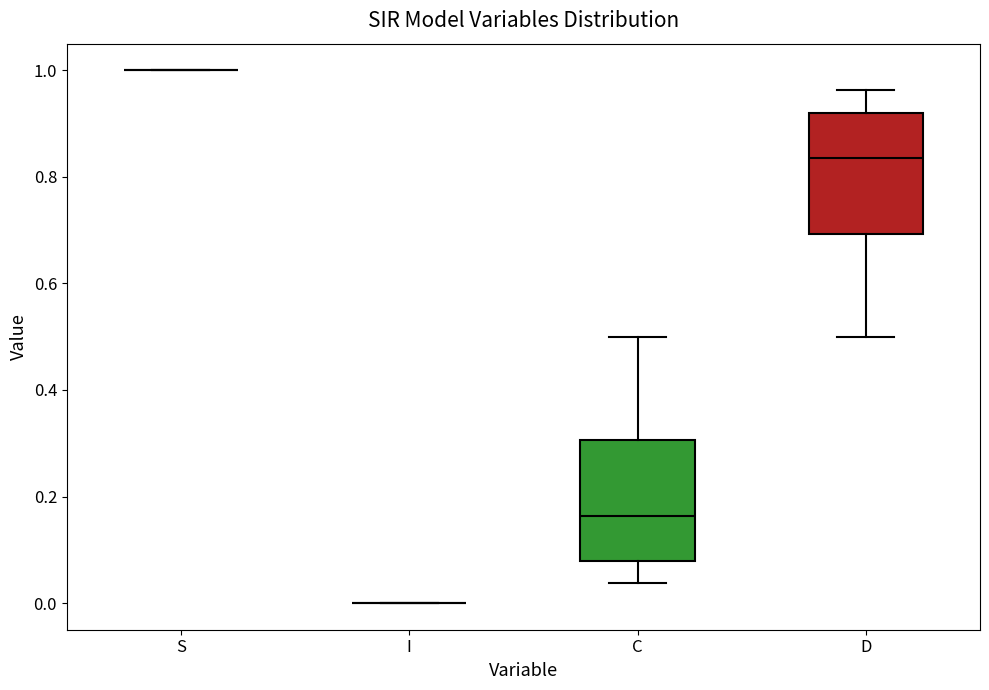

Reading left to right, read every box against the y-axis: the position of its median line, the range the box covers, and the ends of its whiskers. The values are not printed on the chart, so give them approximately, as read against the axis.

S: box collapsed to a line at 1.00, whiskers 1.00 to 1.00
I: box collapsed to a line at 0.00, whiskers 0.00 to 0.00
C: median 0.16, box 0.08 to 0.30, whiskers 0.04 to 0.50
D: median 0.84, box 0.70 to 0.92, whiskers 0.50 to 0.96